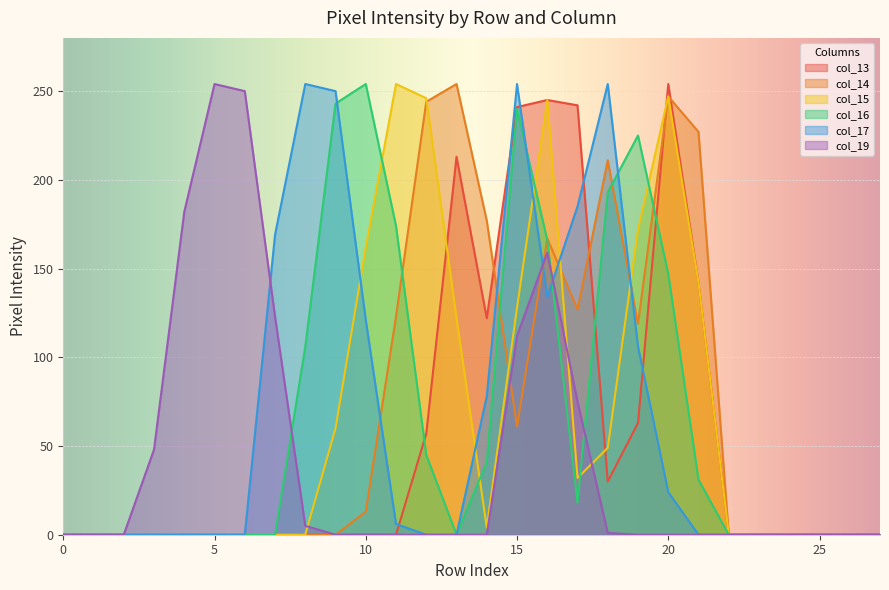

How many intersections are there between col_14 and col_15?

4